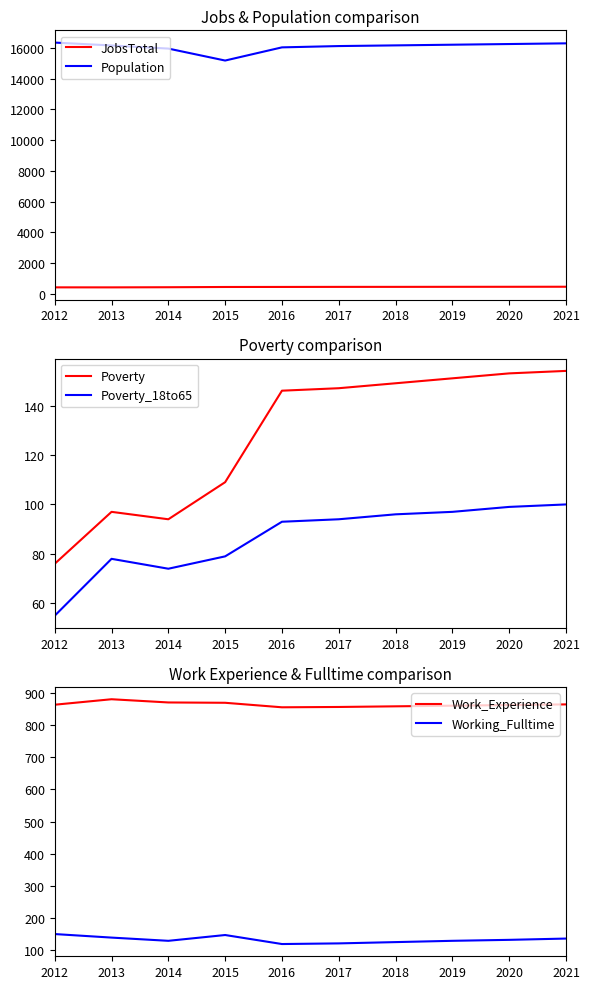

At which category is the sum across all series the highest?

2021